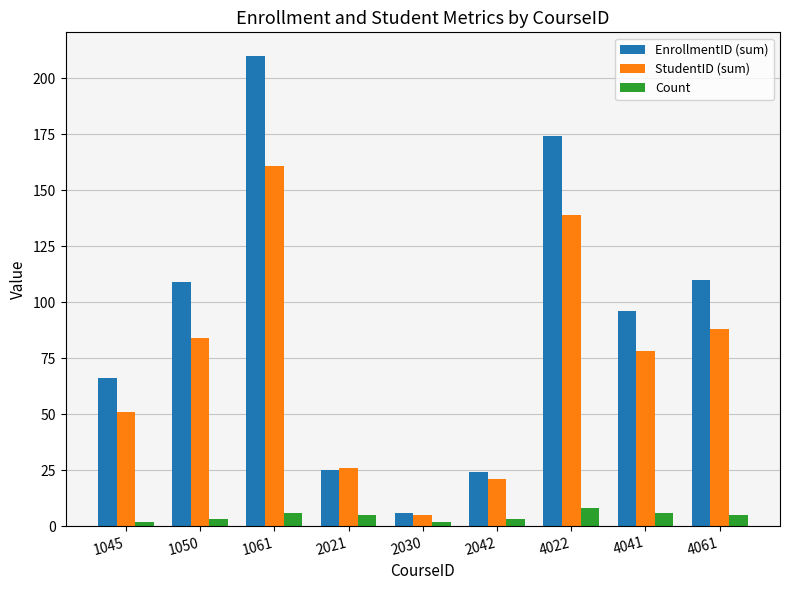

Is the value of EnrollmentID (sum) at 1061 greater than the value of Count at 4022?

Yes